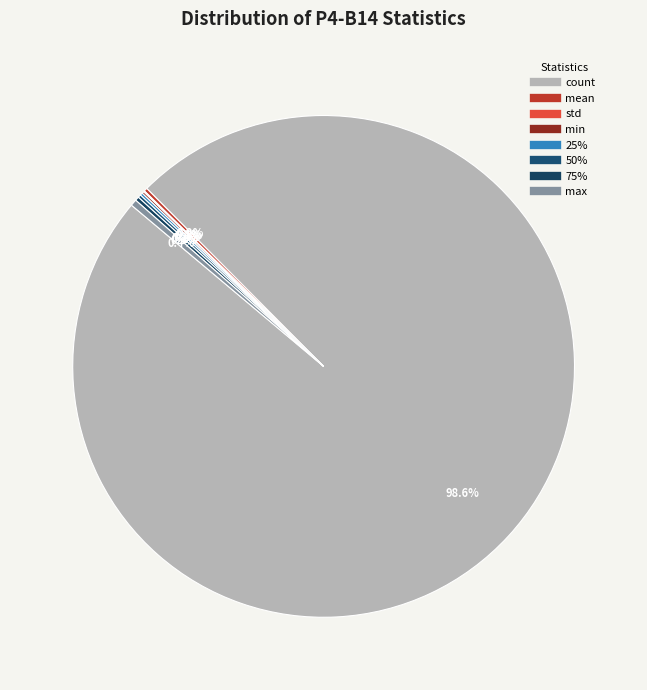

Is min the majority of the pie?

No